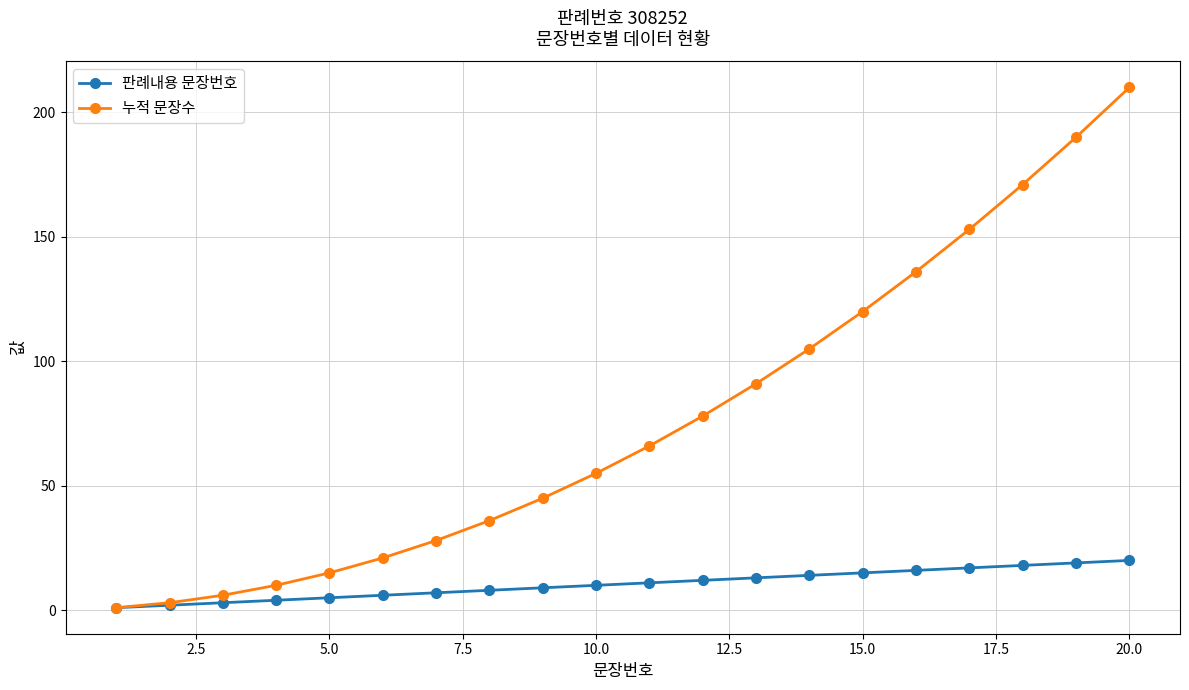

Which series has the largest total across all categories?

누적 문장수